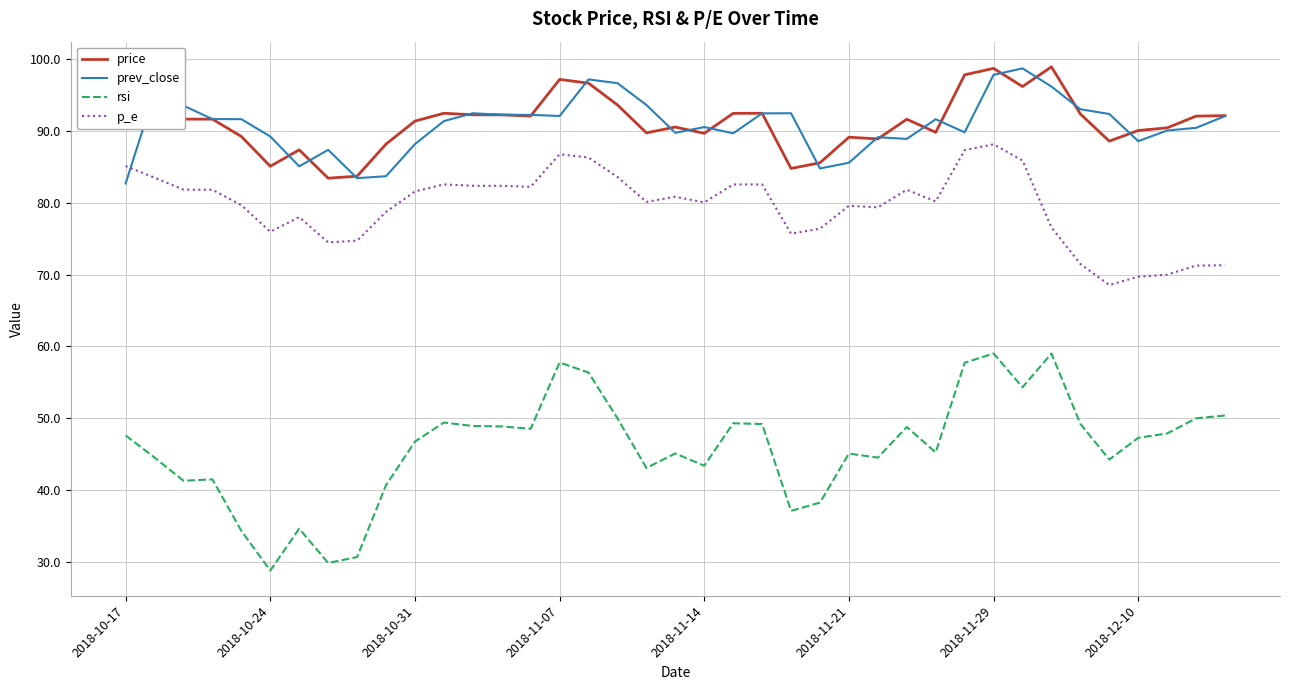

What is the greatest value displayed?

98.9